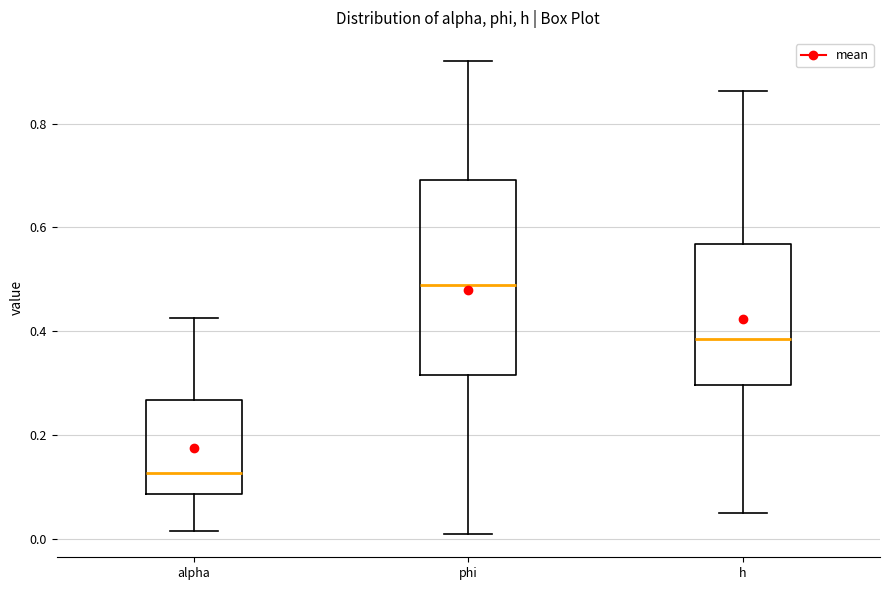

Which box's median line is the lowest?

alpha